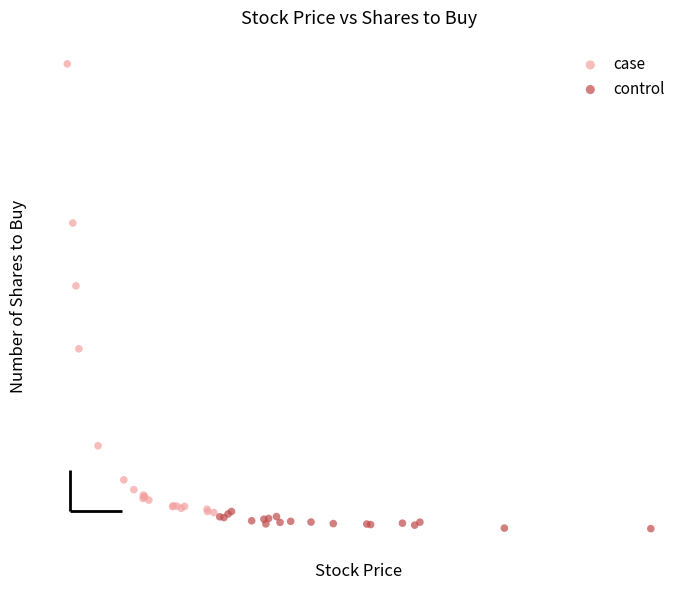

What are all the series names shown in the legend?

case, control